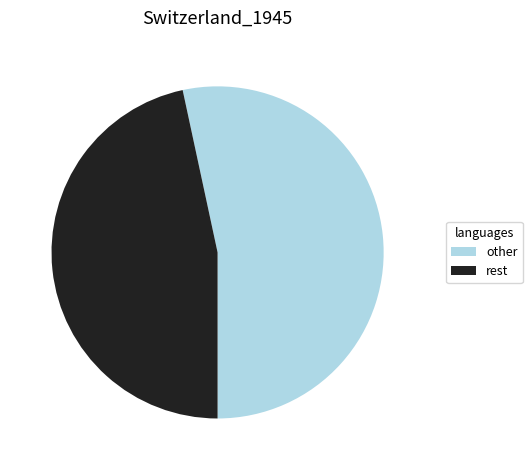

What is the largest slice in the pie chart?

other